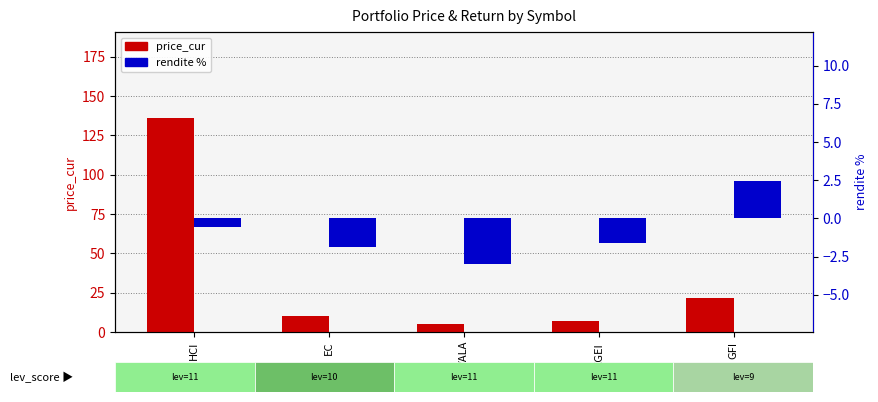

How many bars are there in total?

10